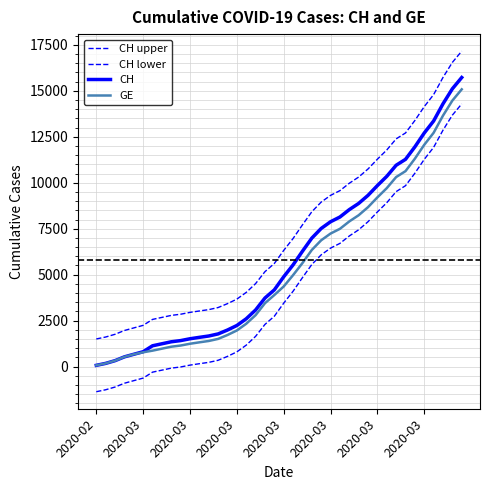

Which label corresponds to the smallest value in the chart?

2020-02